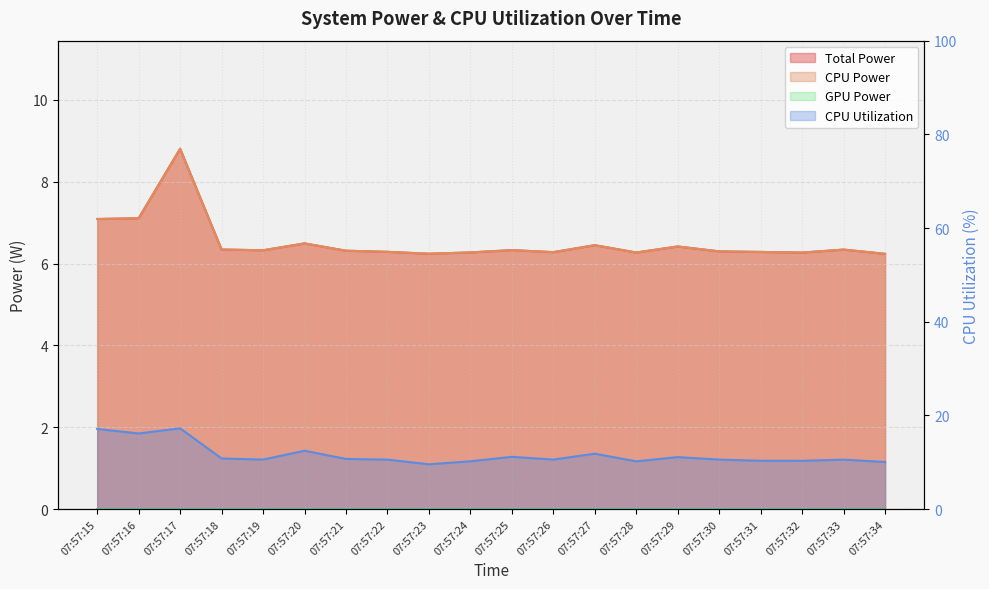

What is the value of the CPU Utilization point at the 19th from the left?

10.6